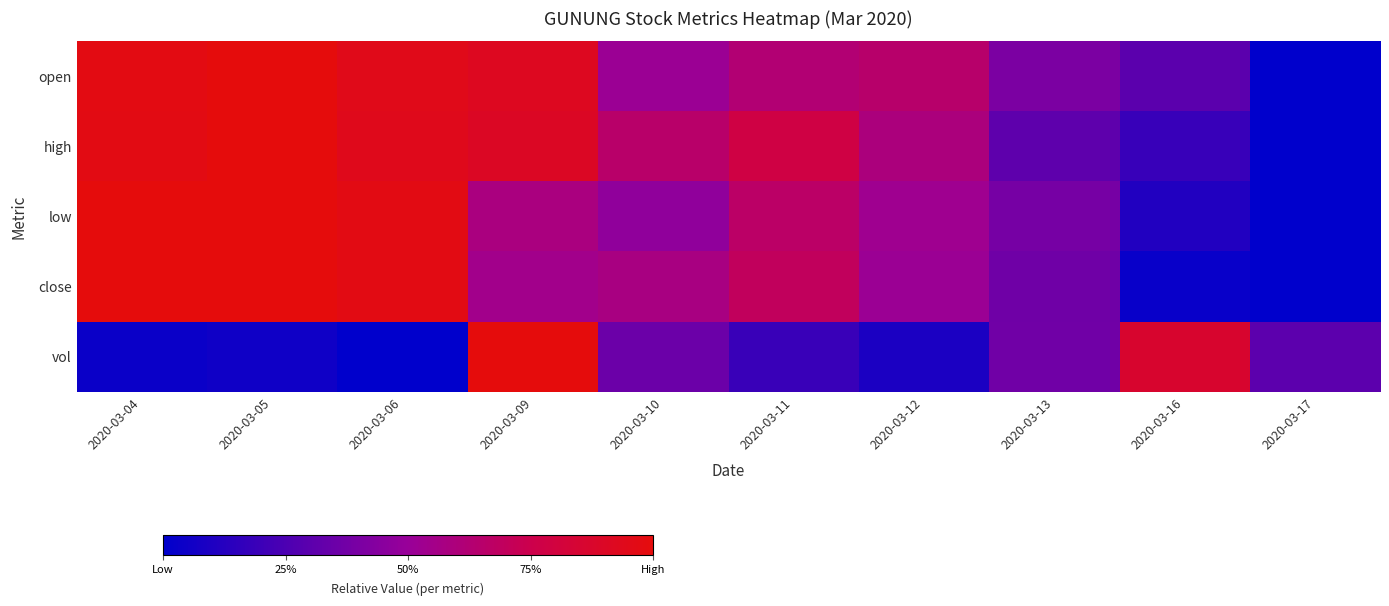

What is the spread (max minus min) of values at 2020-03-09?

0.5